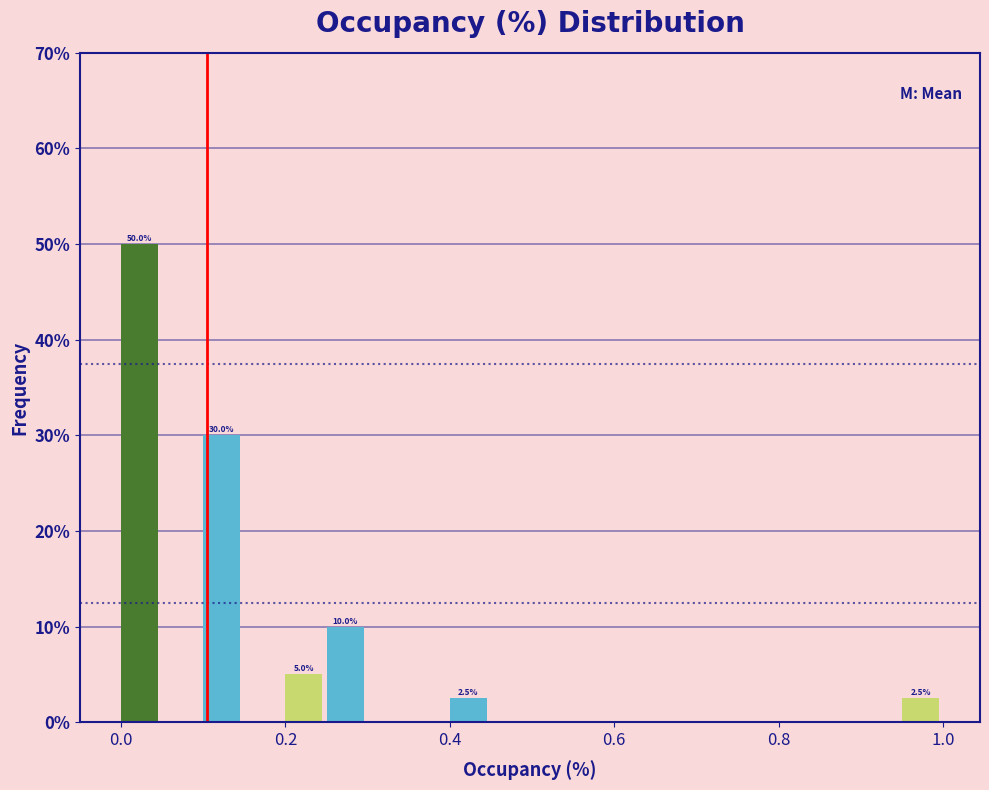

Around what value on the x-axis is the tallest bar? Give the approximate position of its centre, as read against the axis.

0.02